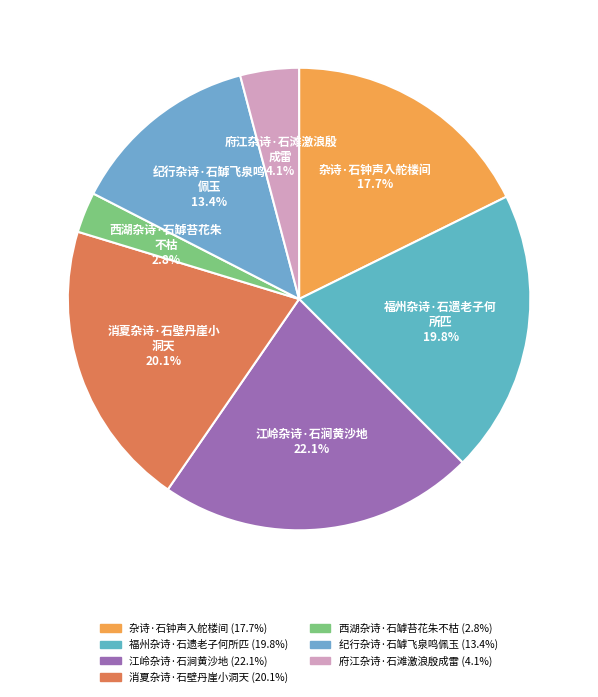

Does 府江杂诗·石滩激浪殷成雷 account for over 50% of the chart?

No